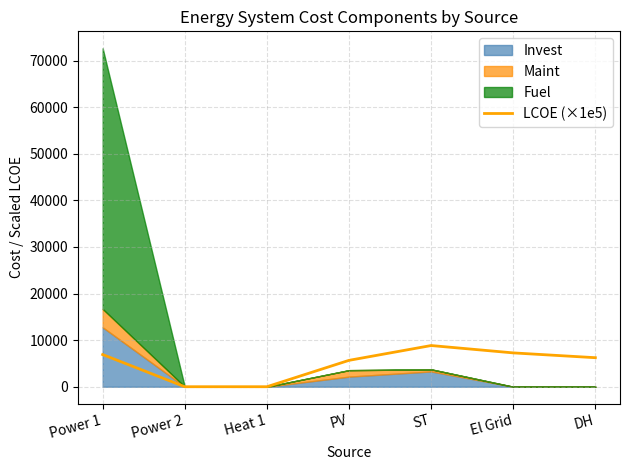

Reading right to left, what are all the values shown in this chart?

6229.8	7260.7	8839.9	5662.3	0.0	0.0	6901.9